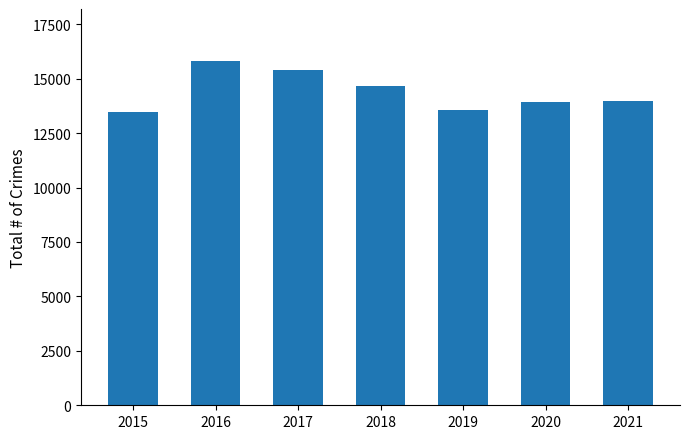

True or false: the data shows 13463 at 2015.

True